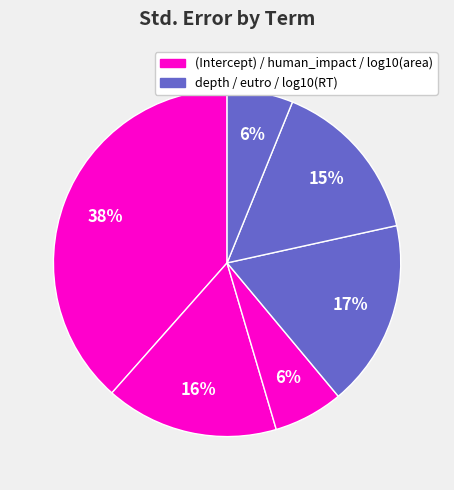

How many slices are in this pie chart?

6